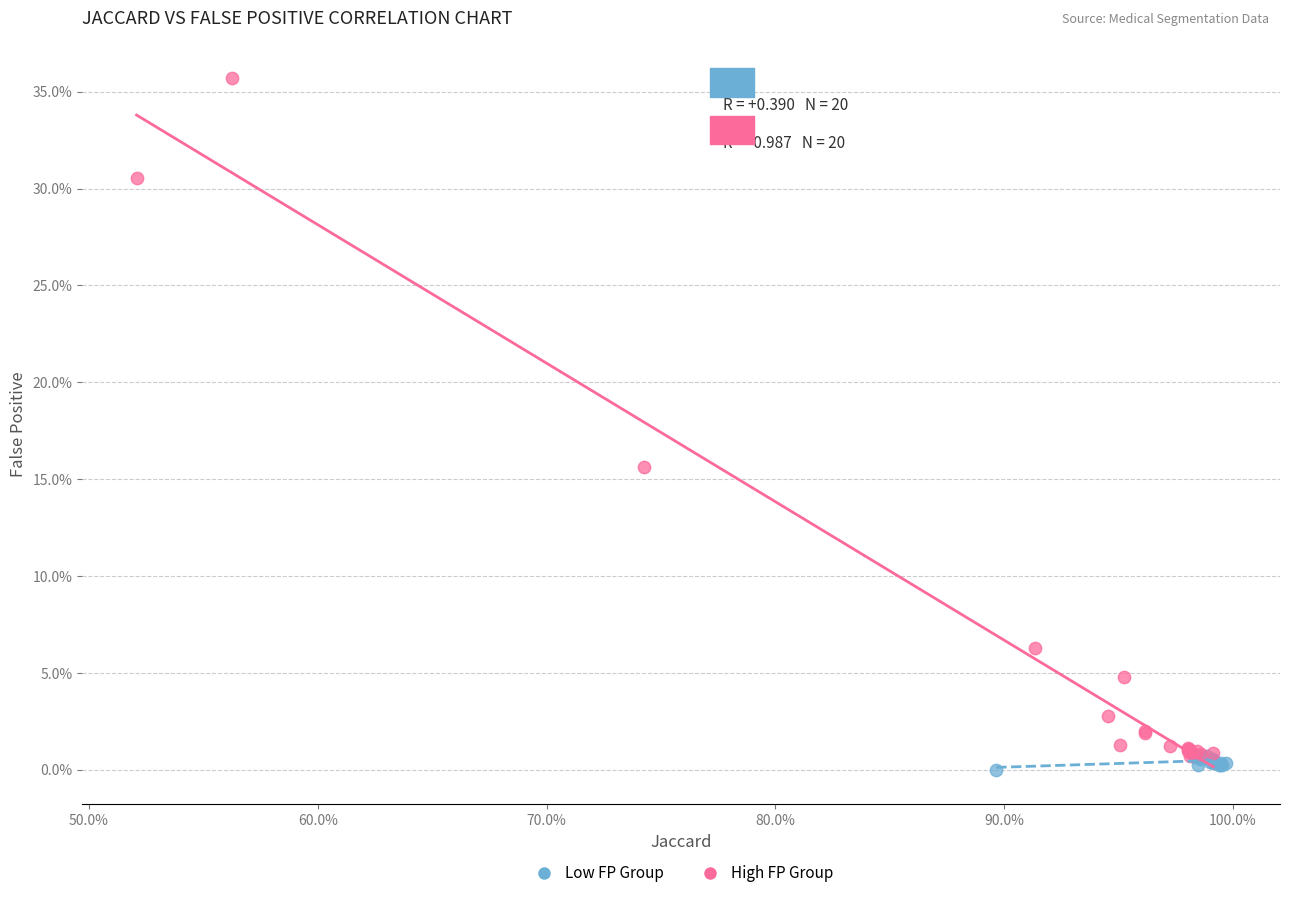

Which series reaches the maximum Y coordinate?

High FP Group